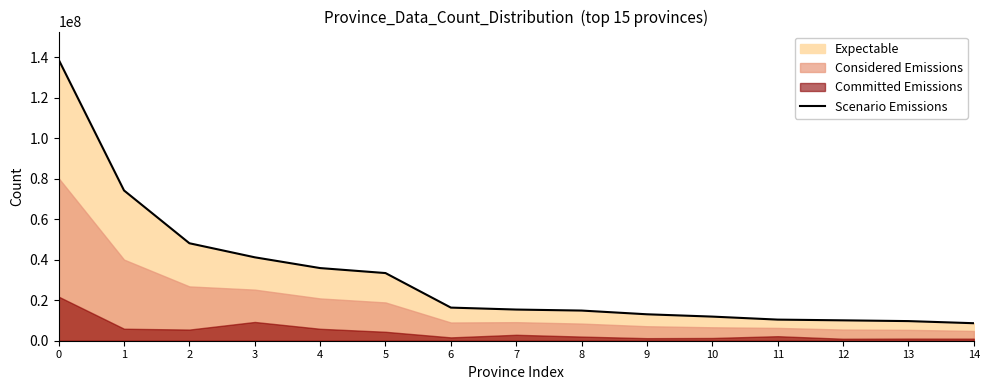

What is the smallest value displayed?

8653141